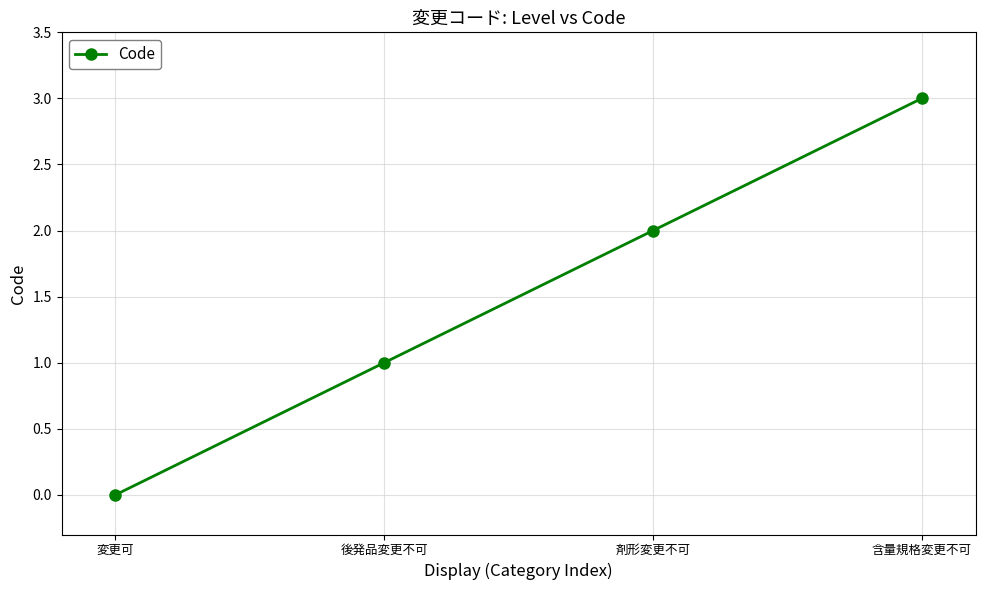

Reading left to right, list all the values displayed in this chart.

変更可=0	後発品変更不可=1	剤形変更不可=2	含量規格変更不可=3